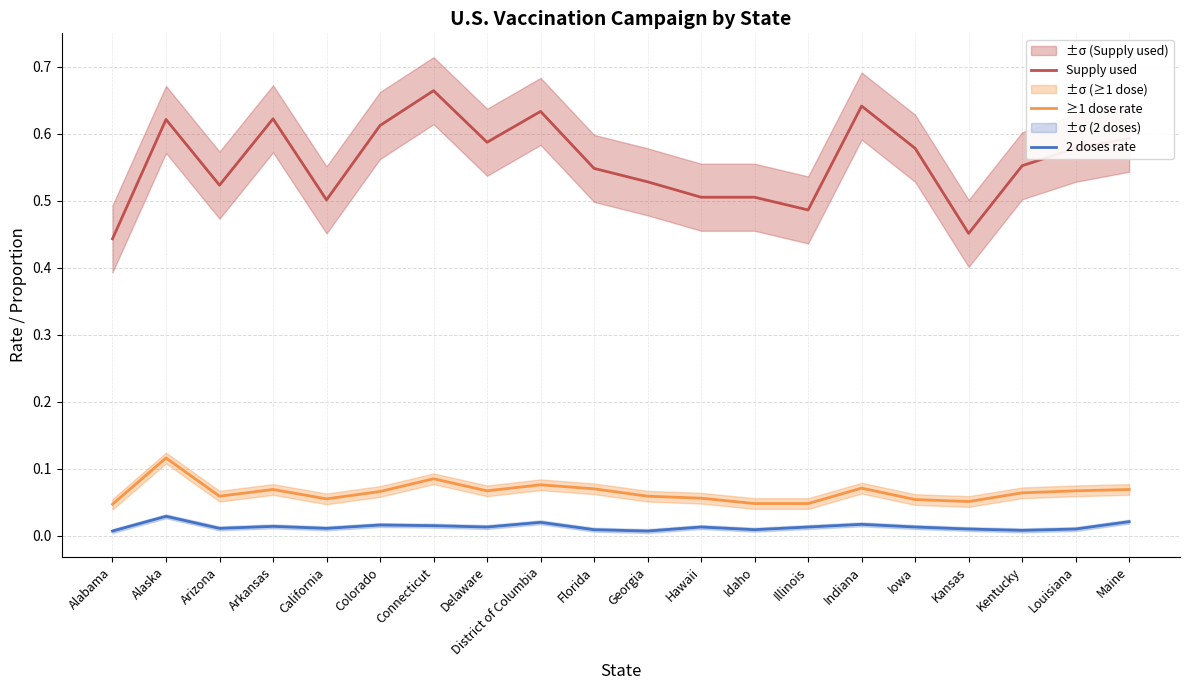

Between Kentucky and District of Columbia, which is larger?

District of Columbia